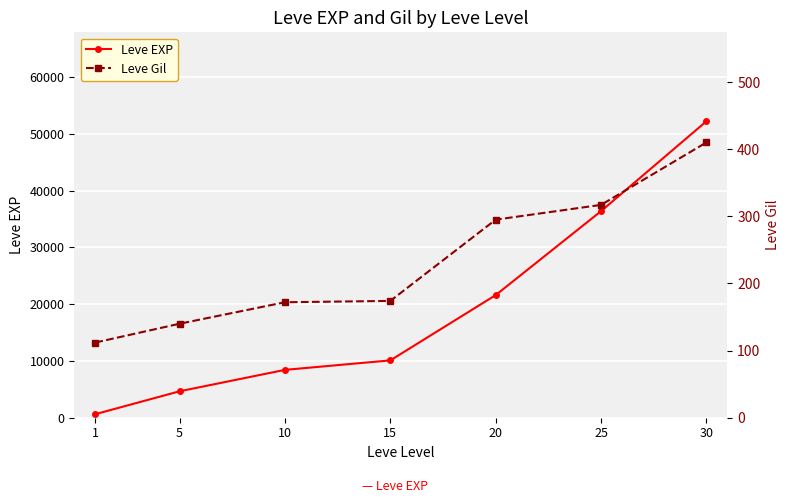

What is the value of the Leve EXP point at the 1st from the left?

630